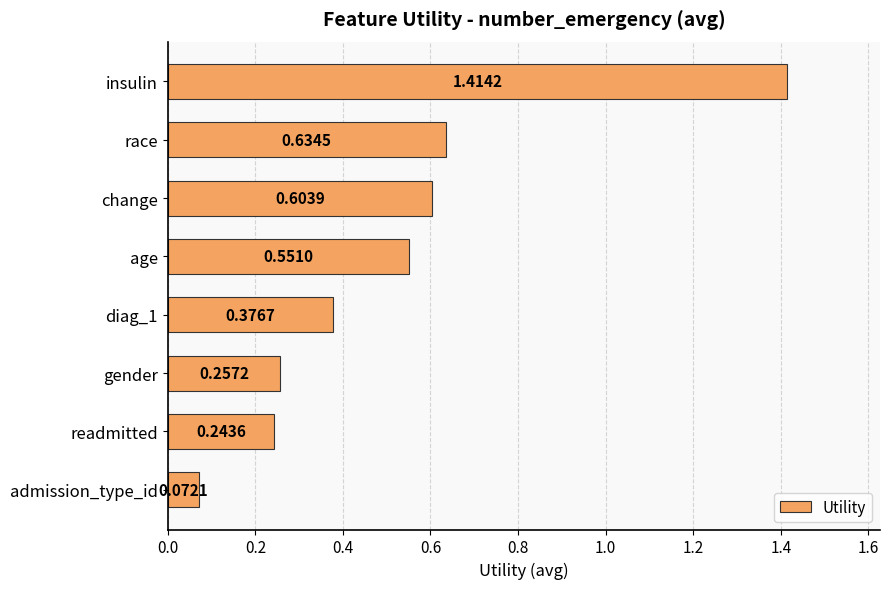

Rank the categories by value from lowest to highest.

admission_type_id, readmitted, gender, diag_1, age, change, race, insulin